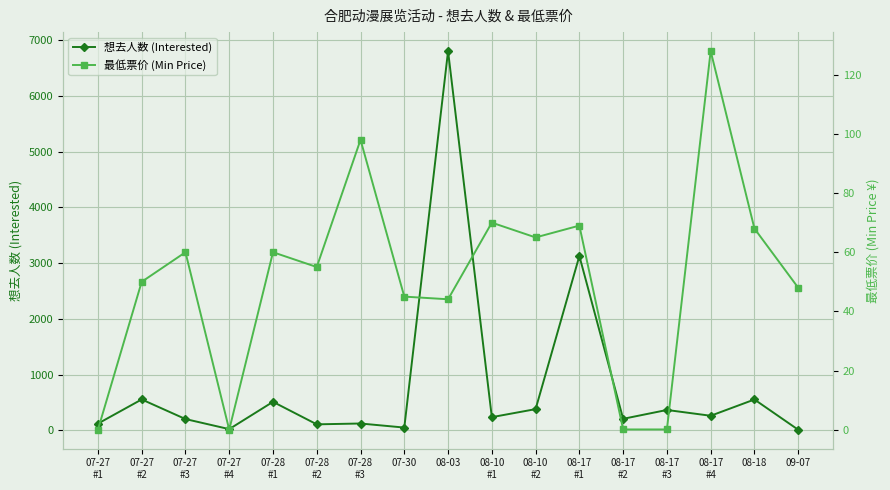

True or false: 最低票价 (Min Price) has a value of 0.0 at 07-27
#4.

True